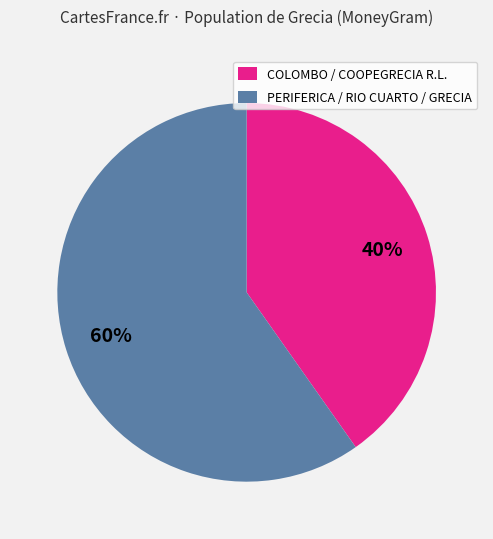

To the nearest percent, what is the combined percentage of COLOMBO / COOPEGRECIA R.L. and PERIFERICA / RIO CUARTO / GRECIA?

100%